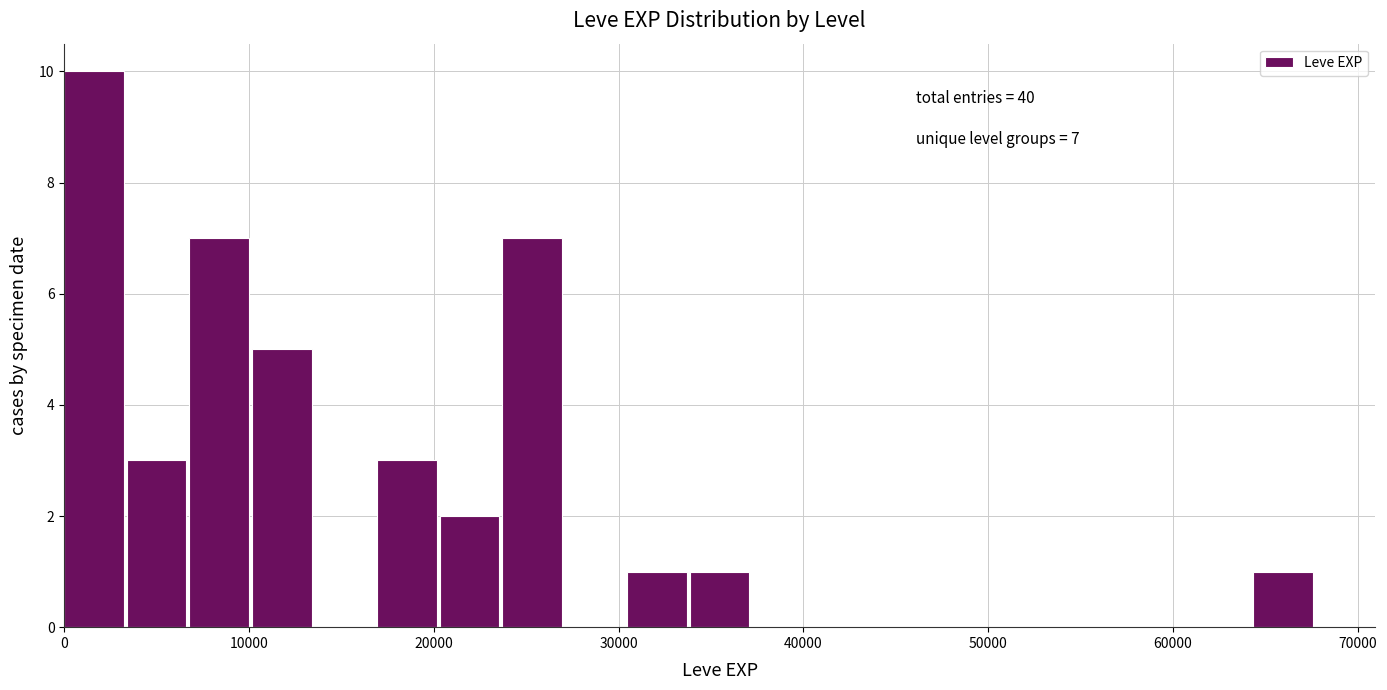

Read against the x-axis, roughly where is the centre of the tallest bar?

2000